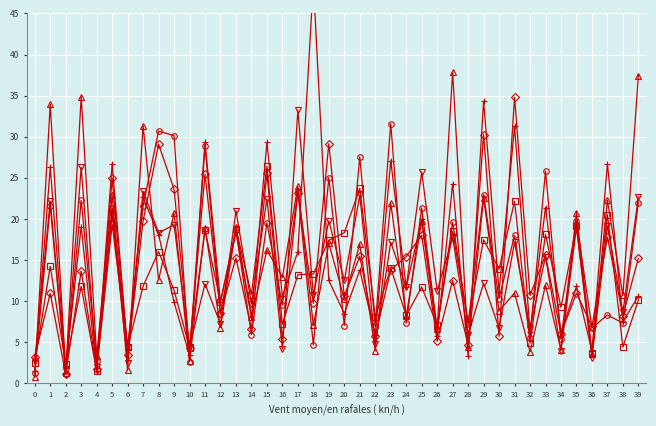

How many interior local valleys does the col_5 series have?

19